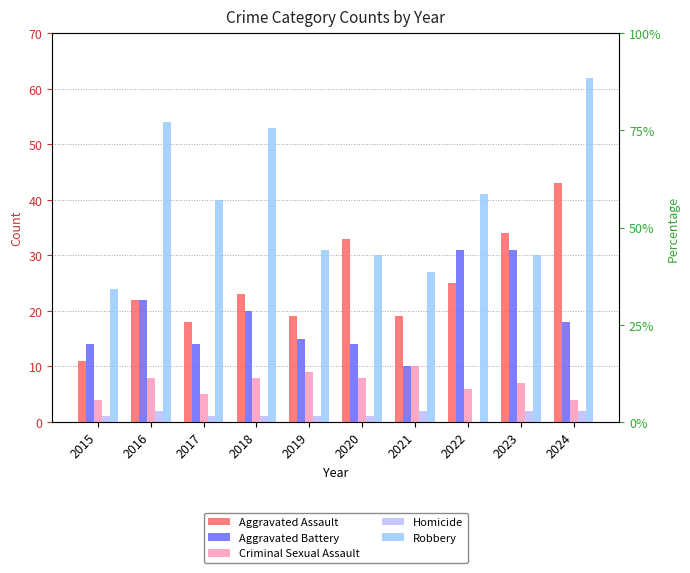

Which category has the lowest value in the Aggravated Assault series?

2015